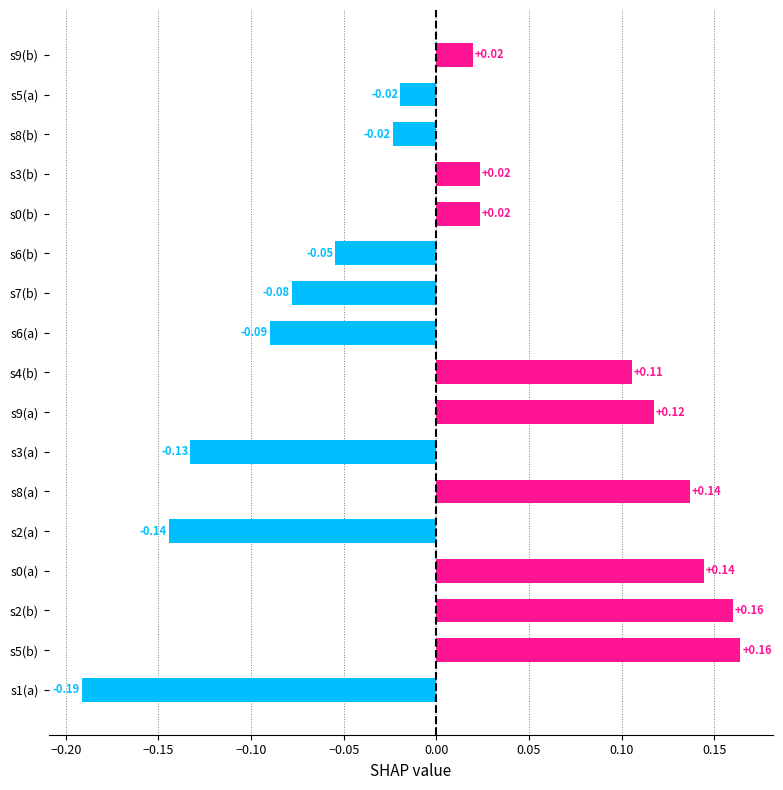

What is the change in value from s1(a) to s4(b)?

+0.3